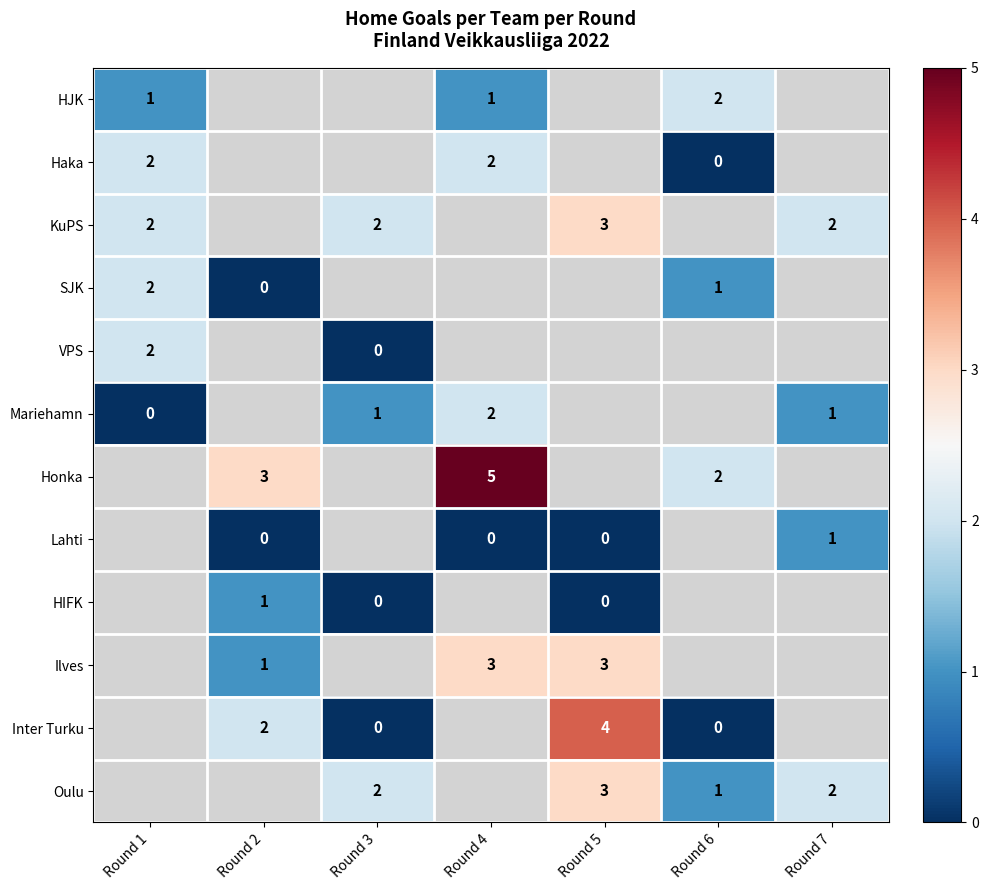

What is the difference between the highest and lowest values at Round 3?

3